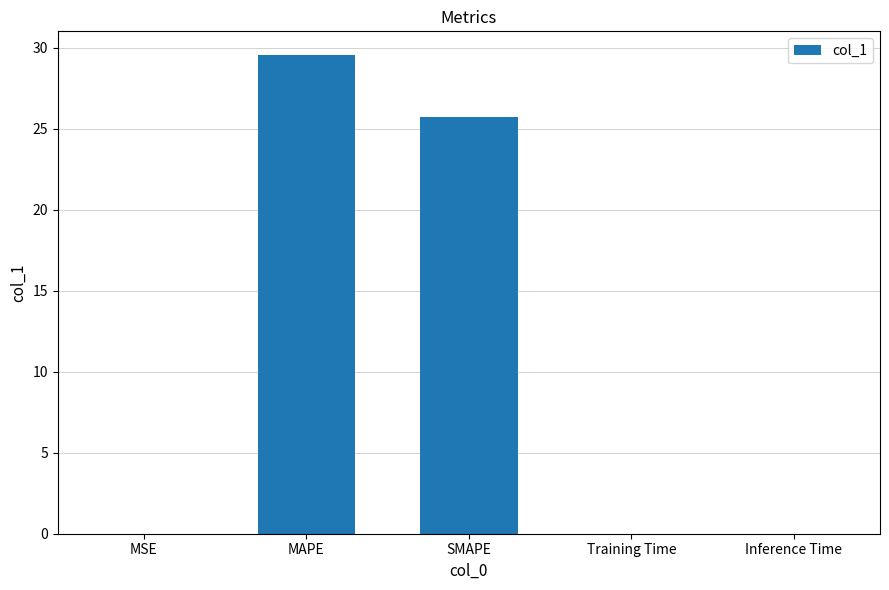

The chart shows a value of 0.0 at MSE. True or false?

True